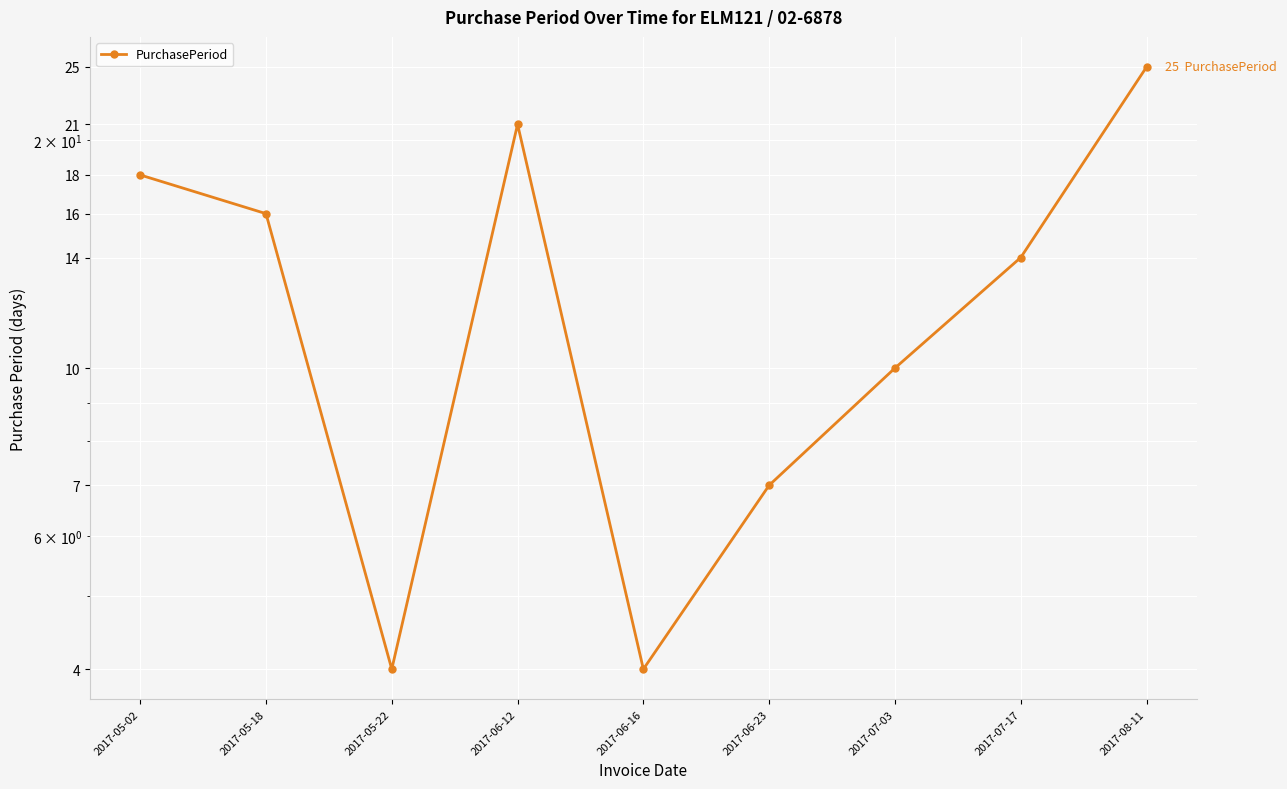

Approximately how many times larger is the value at 2017-05-22 compared to 2017-05-18?

0.2